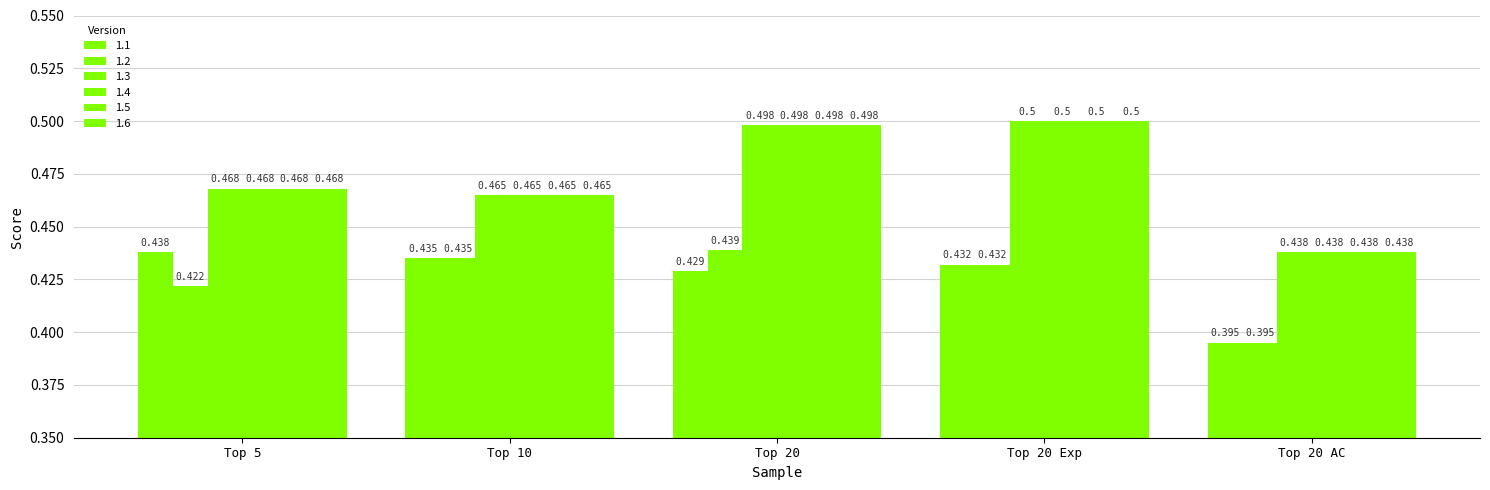

Reading right to left, extract all data points from this chart.

1.1: Top 20 AC=0.4	Top 20 Exp=0.4	Top 20=0.4	Top 10=0.4	Top 5=0.4
1.2: Top 20 AC=0.4	Top 20 Exp=0.4	Top 20=0.4	Top 10=0.4	Top 5=0.4
1.3: Top 20 AC=0.4	Top 20 Exp=0.5	Top 20=0.5	Top 10=0.5	Top 5=0.5
1.4: Top 20 AC=0.4	Top 20 Exp=0.5	Top 20=0.5	Top 10=0.5	Top 5=0.5
1.5: Top 20 AC=0.4	Top 20 Exp=0.5	Top 20=0.5	Top 10=0.5	Top 5=0.5
1.6: Top 20 AC=0.4	Top 20 Exp=0.5	Top 20=0.5	Top 10=0.5	Top 5=0.5